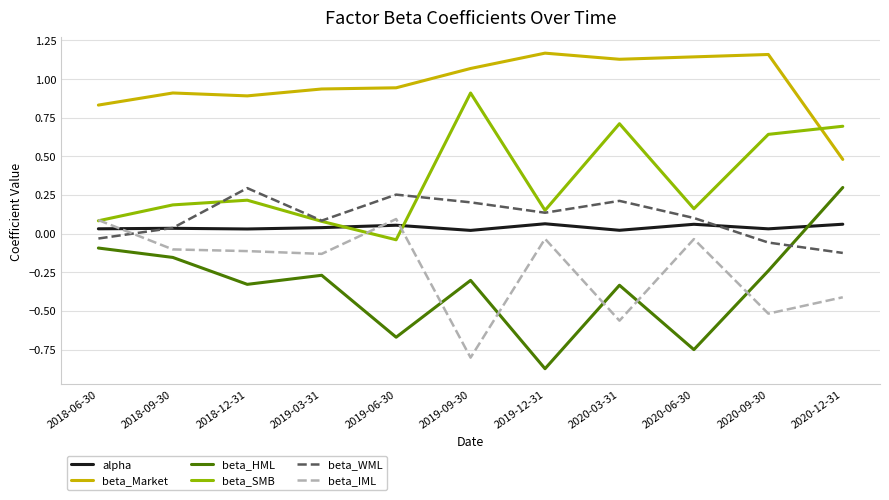

Which series changed the most between 2018-09-30 and 2019-06-30?

beta_HML